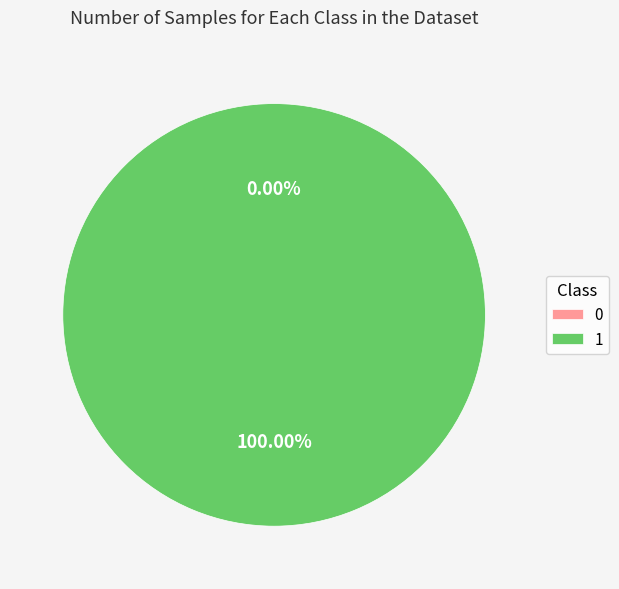

To the nearest percent, what percentage of the pie is 1?

100%